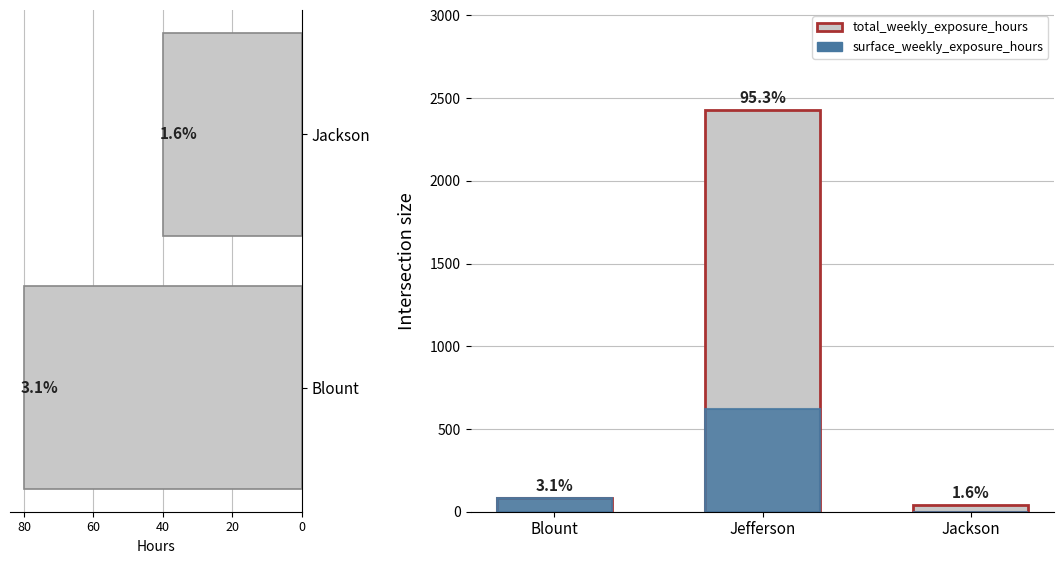

Count the number of data series in this chart.

2